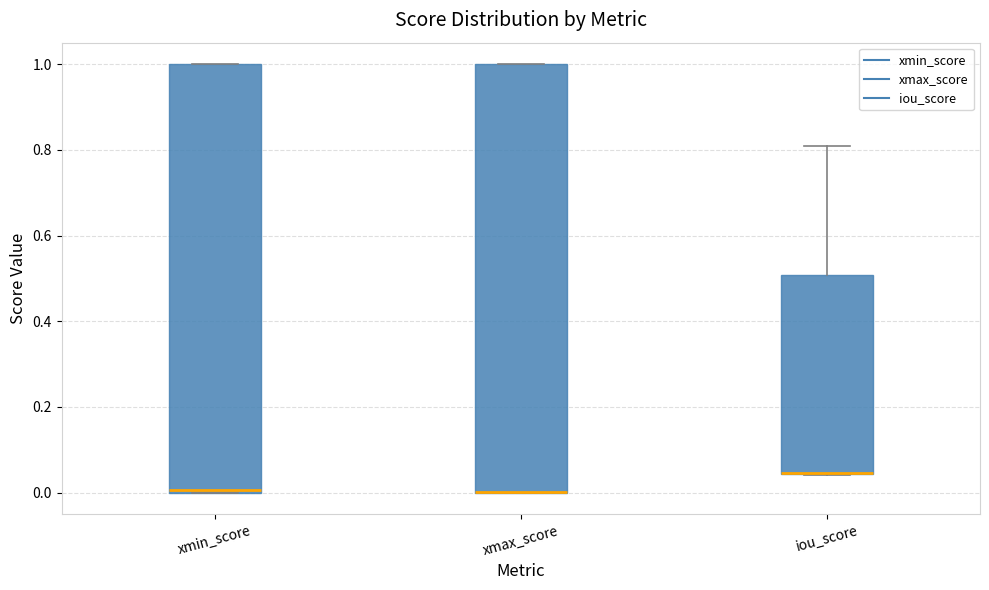

Where is the upper edge of the box for iou_score on the y-axis? The values are not printed on the chart, so give them approximately, as read against the axis.

0.50